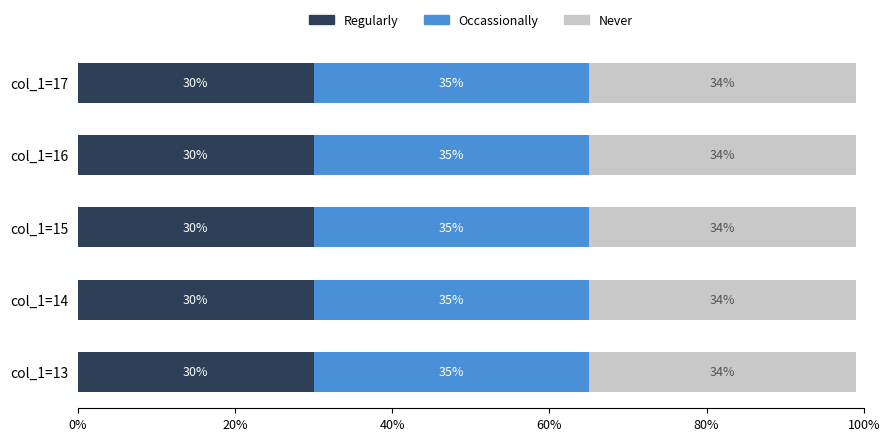

What is the total value across all series at col_1=15?

99